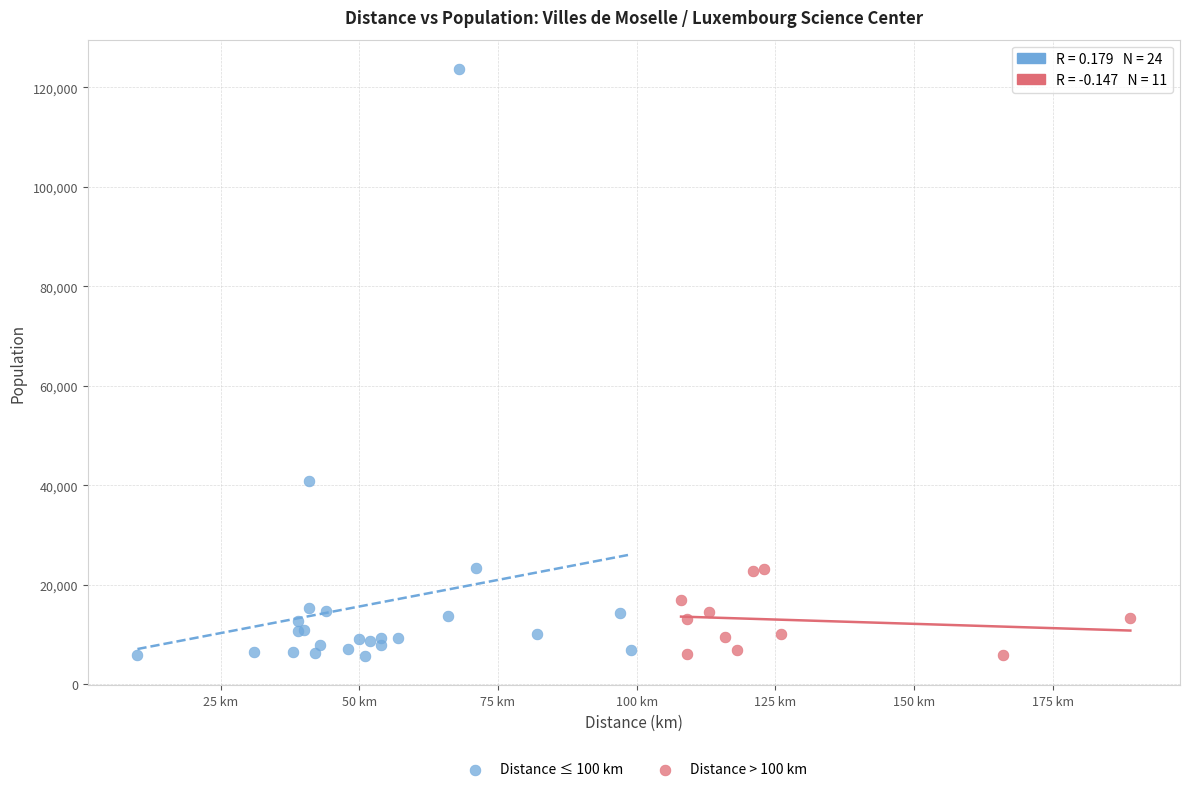

Which series reaches the maximum Y coordinate?

Distance ≤ 100 km